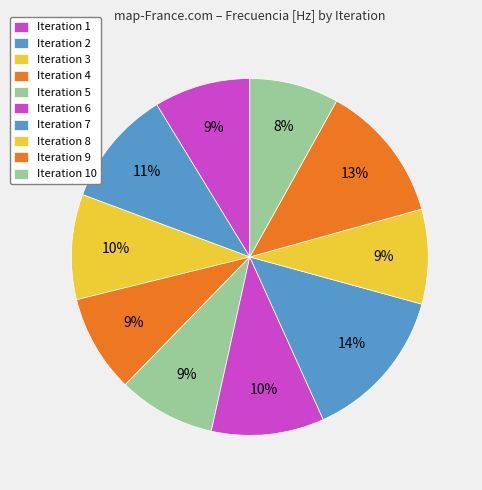

How many segments does this pie chart have?

10